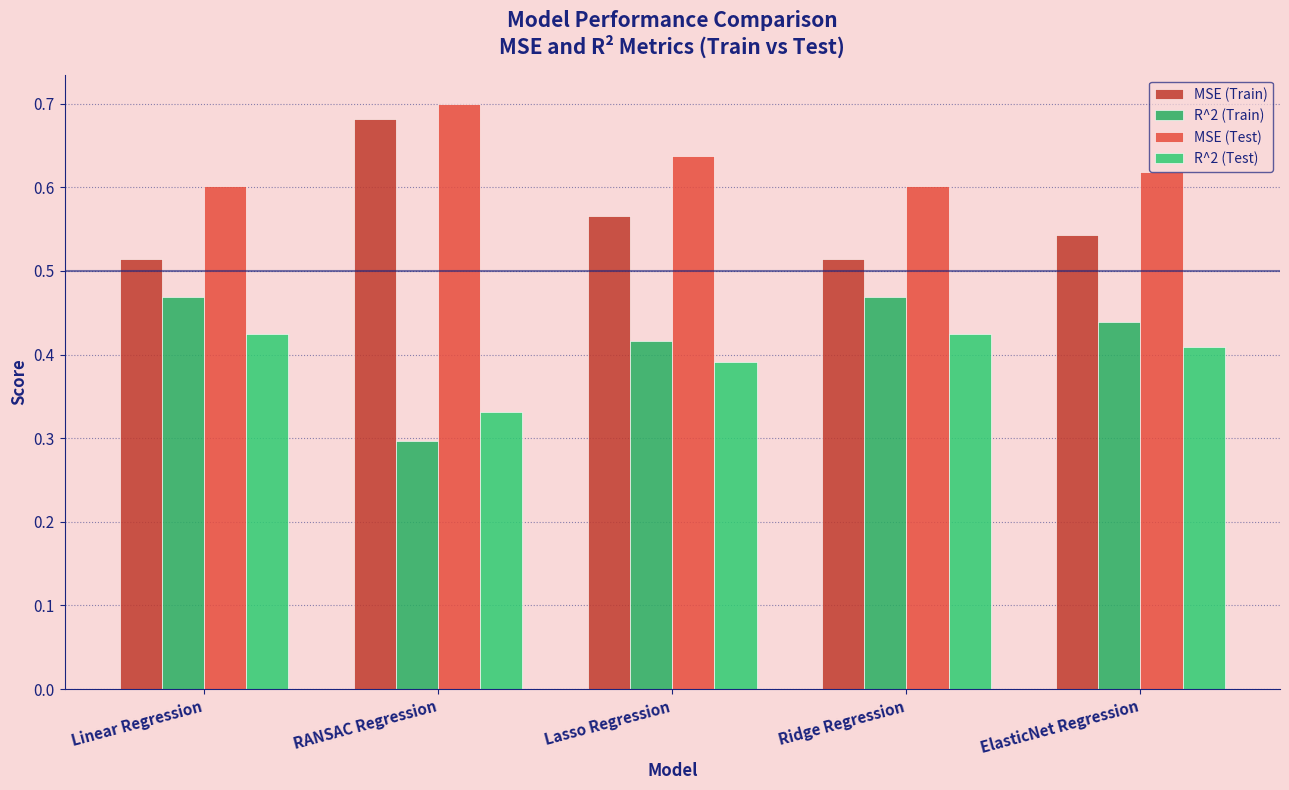

How many data points does each series have?

5